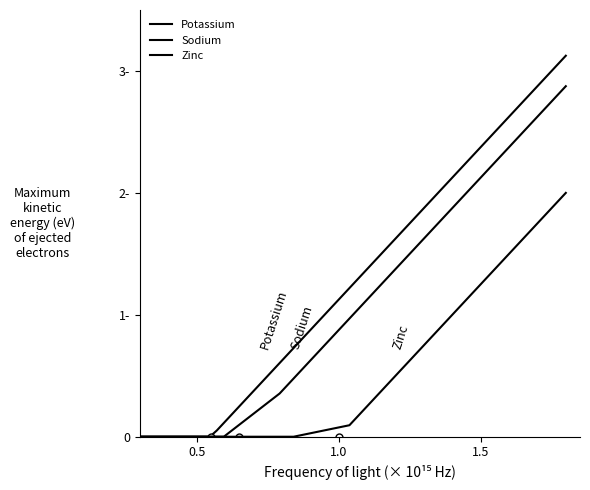

At which category does the chart reach its minimum across all series?

0.5